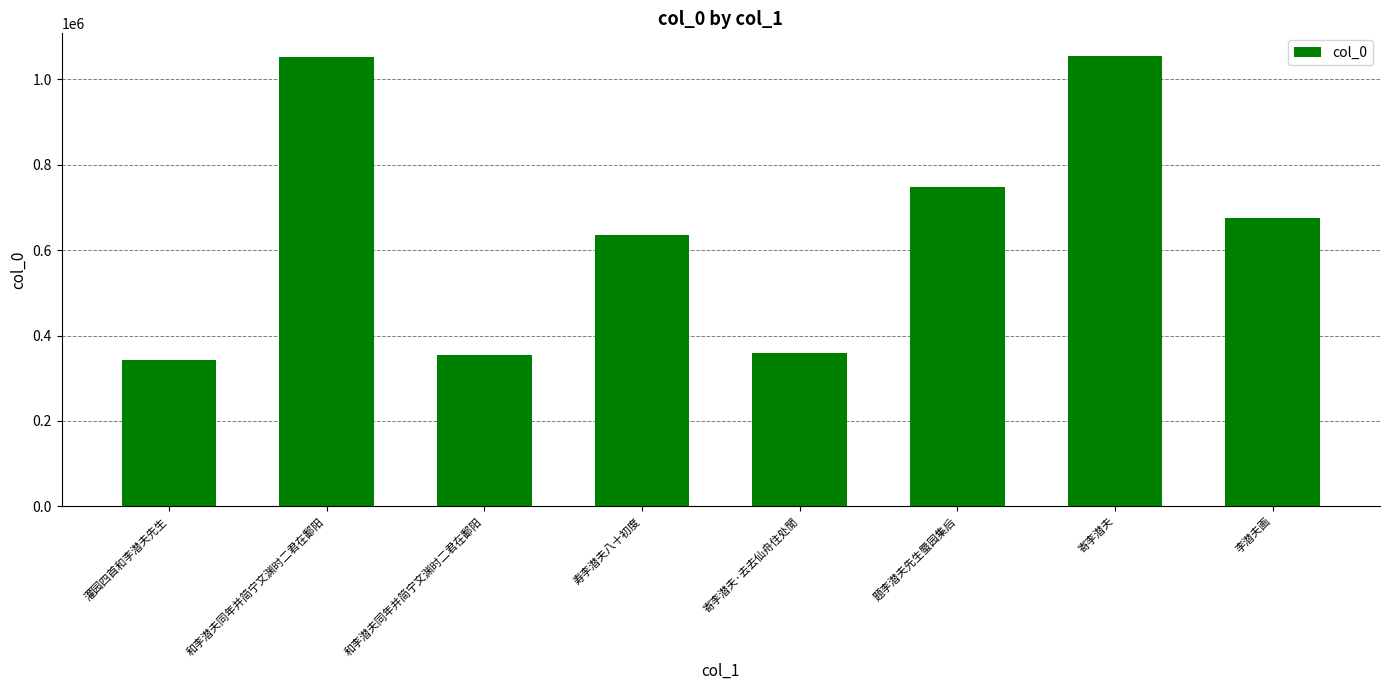

Does the chart contain stacked bars?

No